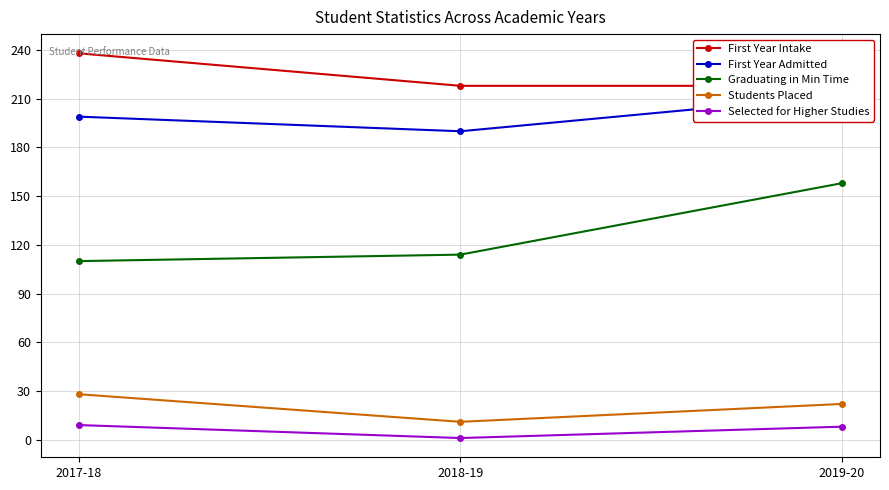

Which series has the largest total across all categories?

First Year Intake